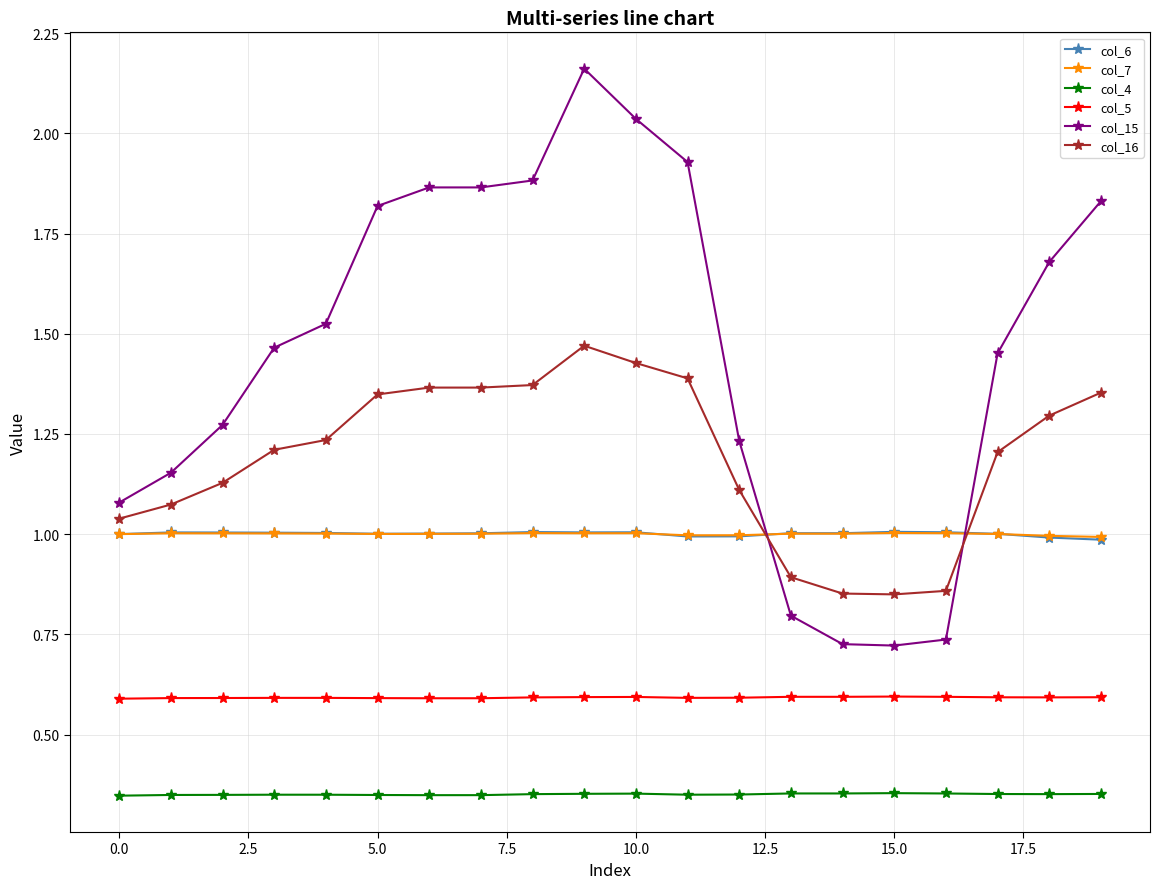

True or false: col_4 and col_5 intersect in this chart.

False